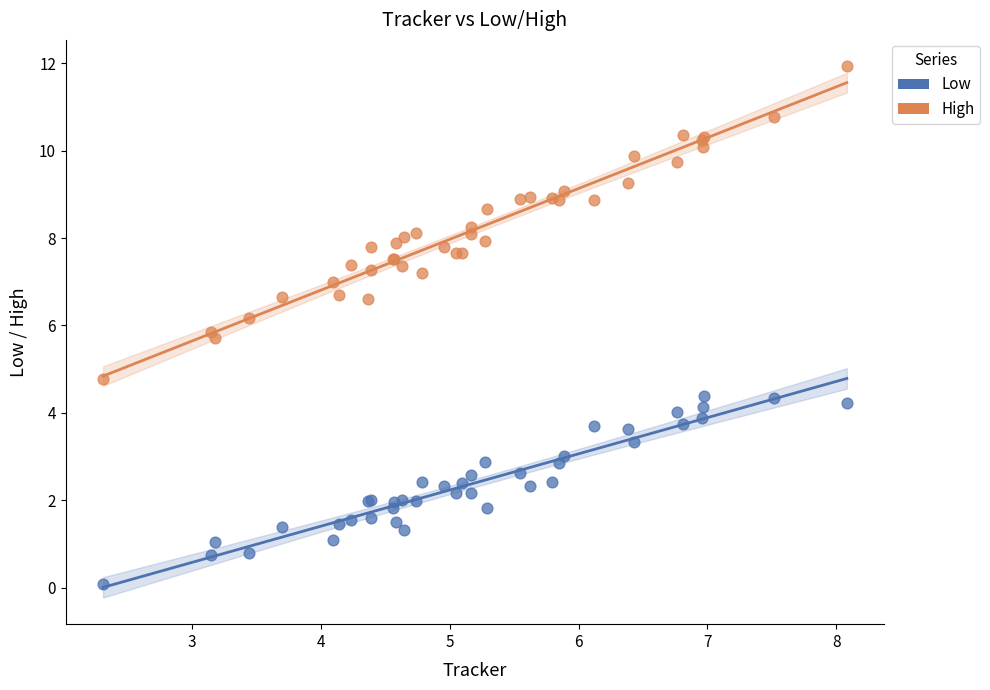

What is the X range (max minus min) for the scatter plot?

5.8